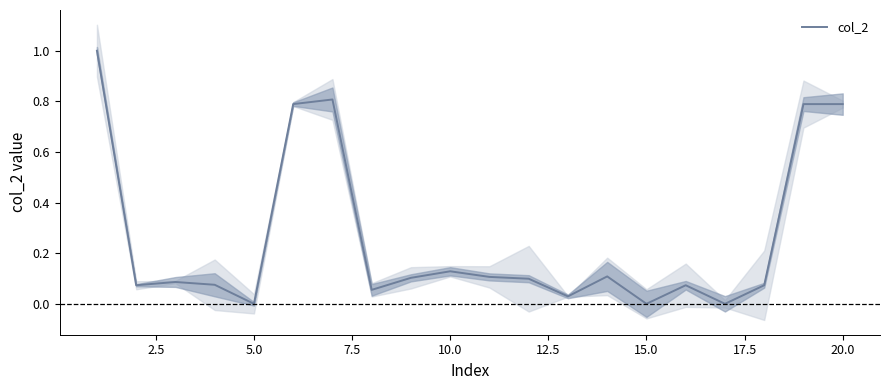

What is the greatest value displayed?

1.0